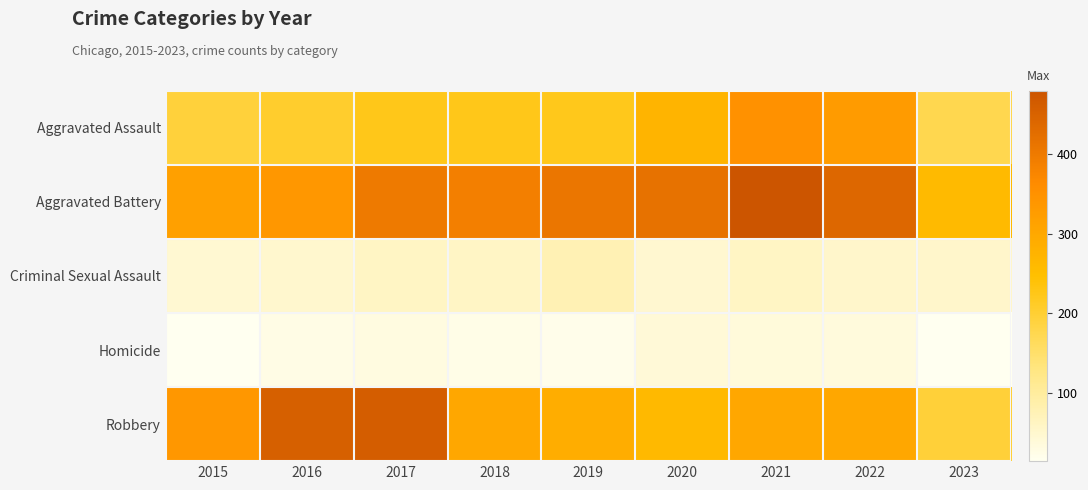

Which series has the largest total across all categories?

Aggravated Battery